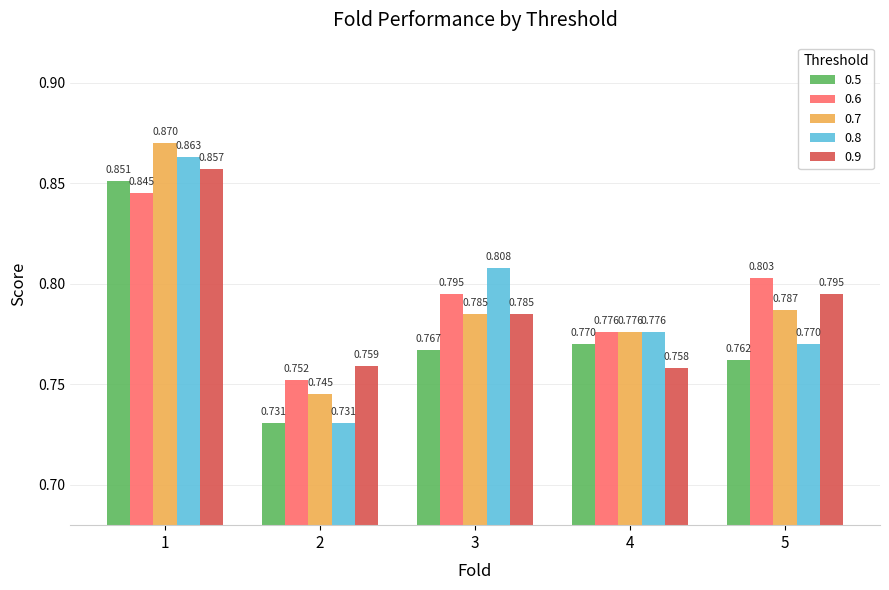

Count the number of categories in the chart.

5